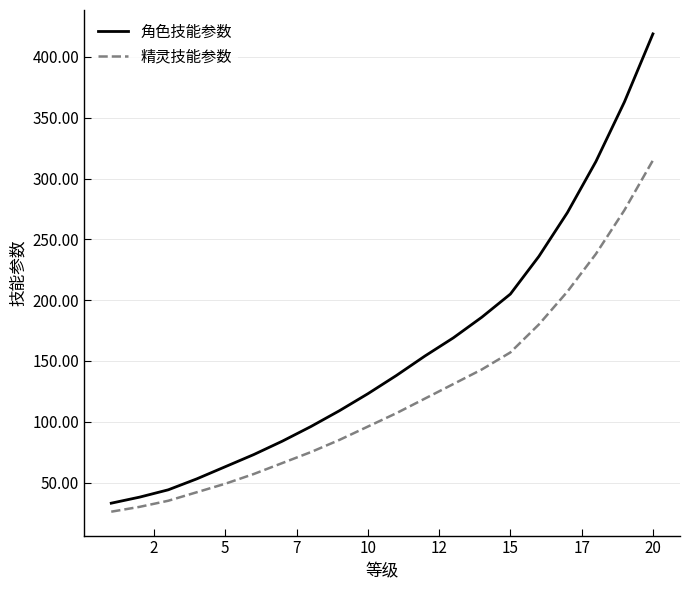

What is the sum of all 精灵技能参数 values?

2432